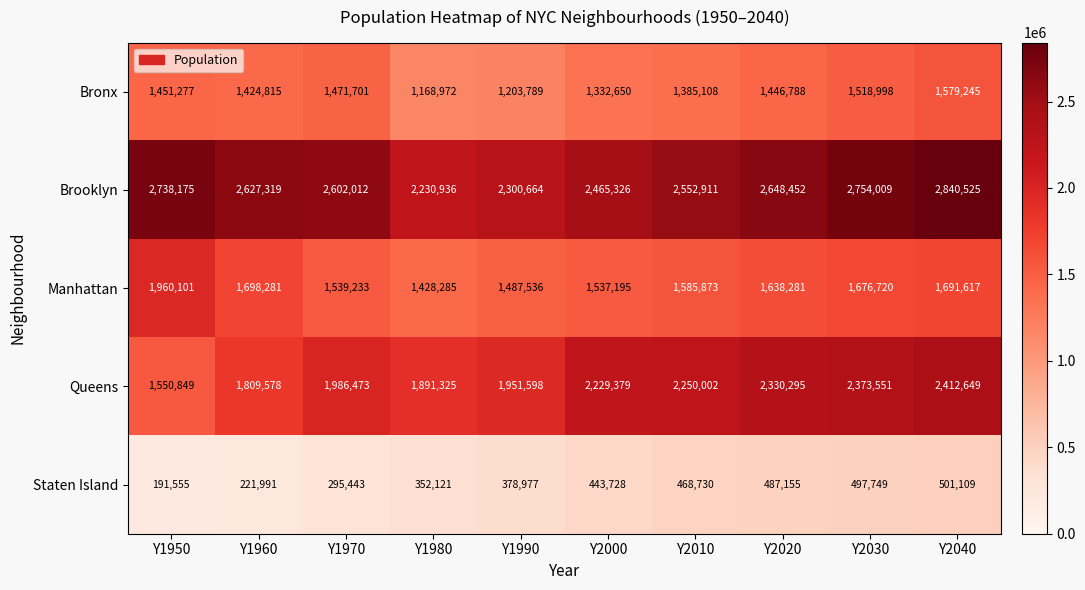

The value of Staten Island at Y1960 is 84006. True or false?

False